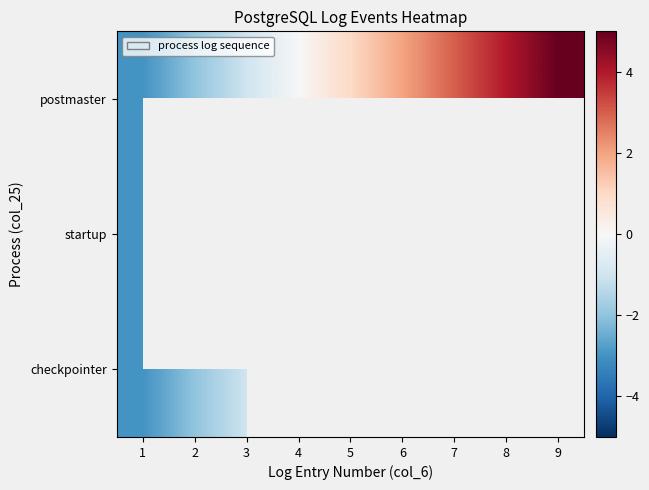

Count the number of data series in this chart.

3